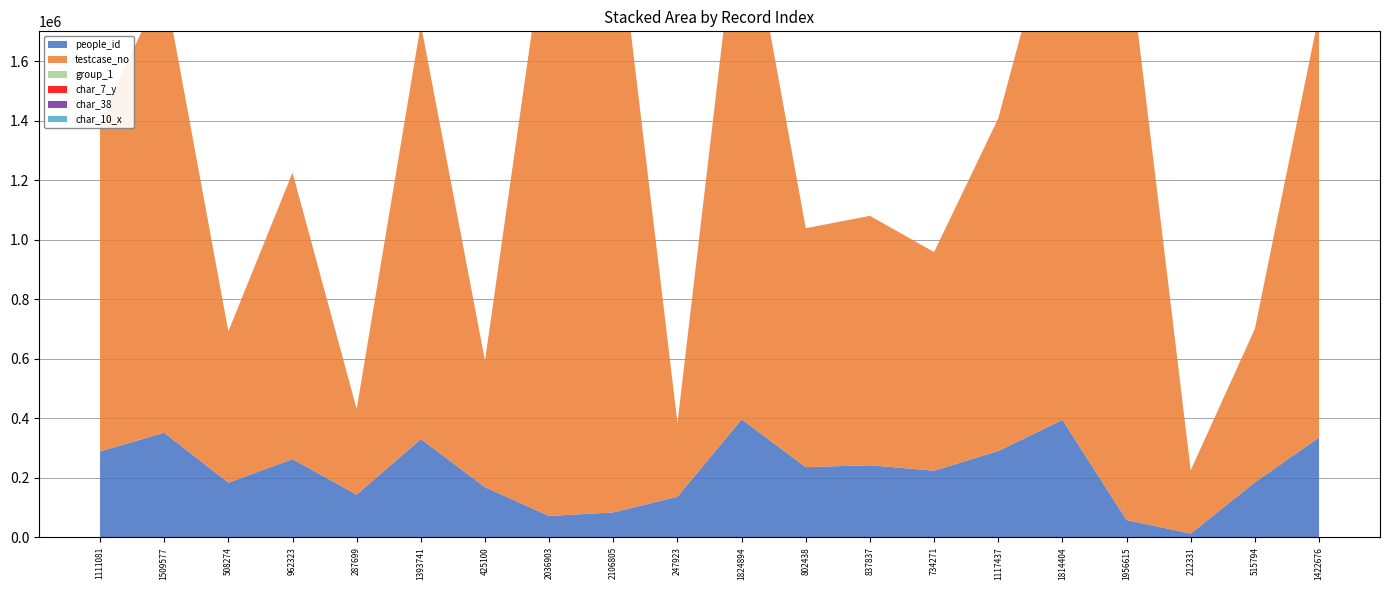

Reading left to right, what are all the values shown in this chart?

people_id: 1111081=289043	1509577=351668	508274=183887	962323=263024	287699=143570	1393741=330527	425100=168591	2036903=71929	2106805=84000	247923=136696	1824894=396508	802438=236137	837837=242289	734271=224161	1117437=290216	1814404=394668	1956615=58396	212331=12994	515794=185167	1422676=335760
testcase_no: 1111081=1111082	1509577=1509578	508274=508275	962323=962324	287699=287700	1393741=1393742	425100=425101	2036903=2036904	2106805=2106806	247923=247924	1824894=1824895	802438=802439	837837=837838	734271=734272	1117437=1117438	1814404=1814405	1956615=1956616	212331=212332	515794=515795	1422676=1422677
group_1: 1111081=2	1509577=2	508274=2	962323=1	287699=2	1393741=2	425100=2	2036903=2	2106805=2	247923=2	1824894=1	802438=2	837837=2	734271=2	1117437=2	1814404=2	1956615=2	212331=2	515794=2	1422676=2
char_7_y: 1111081=3	1509577=3	508274=3	962323=1	287699=1	1393741=4	425100=3	2036903=4	2106805=5	247923=1	1824894=3	802438=5	837837=1	734271=4	1117437=1	1814404=6	1956615=3	212331=1	515794=5	1422676=3
char_38: 1111081=70	1509577=2	508274=69	962323=94	287699=95	1393741=0	425100=0	2036903=83	2106805=74	247923=94	1824894=86	802438=42	837837=4	734271=77	1117437=0	1814404=77	1956615=99	212331=94	515794=0	1422676=70
char_10_x: 1111081=0	1509577=0	508274=0	962323=0	287699=0	1393741=0	425100=0	2036903=0	2106805=0	247923=0	1824894=0	802438=0	837837=4	734271=0	1117437=0	1814404=0	1956615=0	212331=0	515794=0	1422676=0